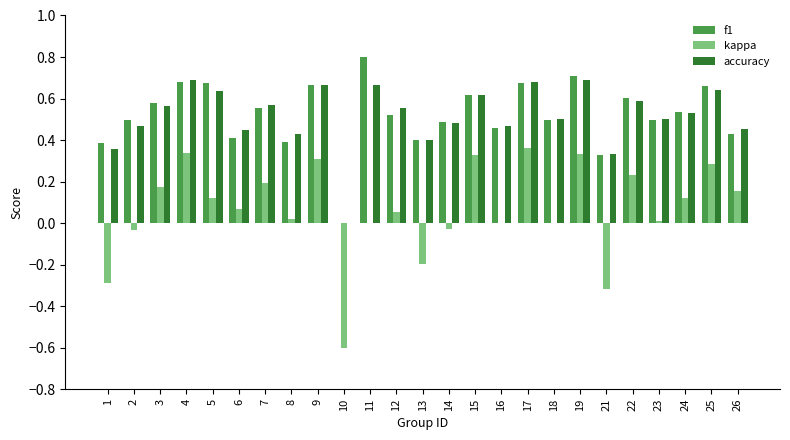

What is the total value across all series at 7?

1.3